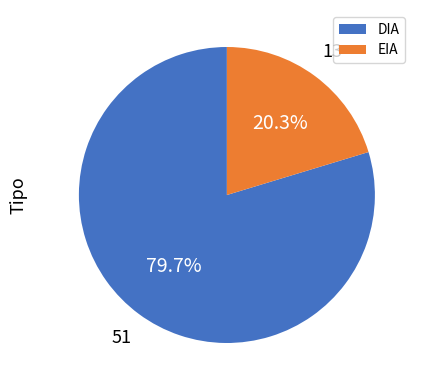

Rank the categories by value from highest to lowest.

DIA, EIA